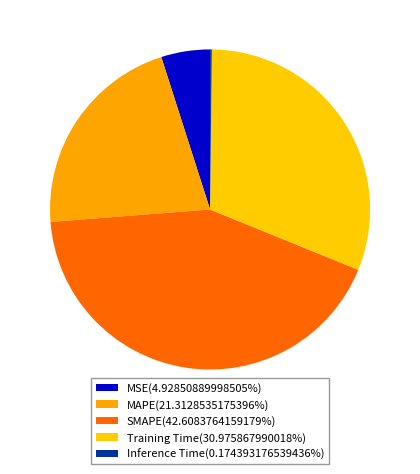

To the nearest percent, what is the difference between the largest and smallest slice percentages?

42%